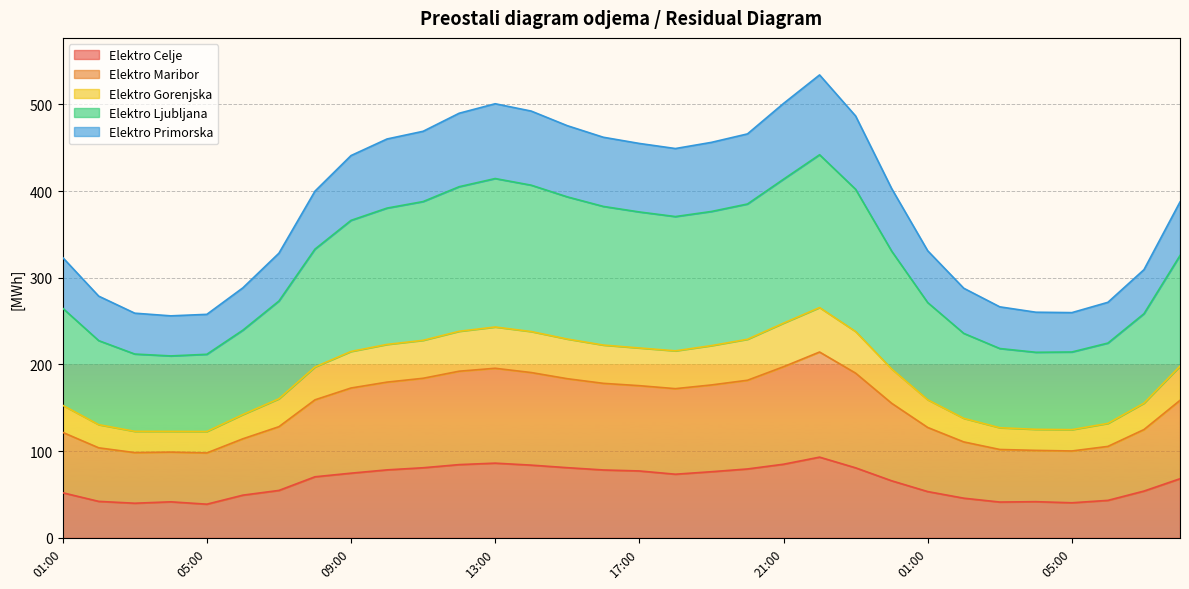

What are all the series names shown in the legend?

Elektro Celje, Elektro Maribor, Elektro Gorenjska, Elektro Ljubljana, Elektro Primorska